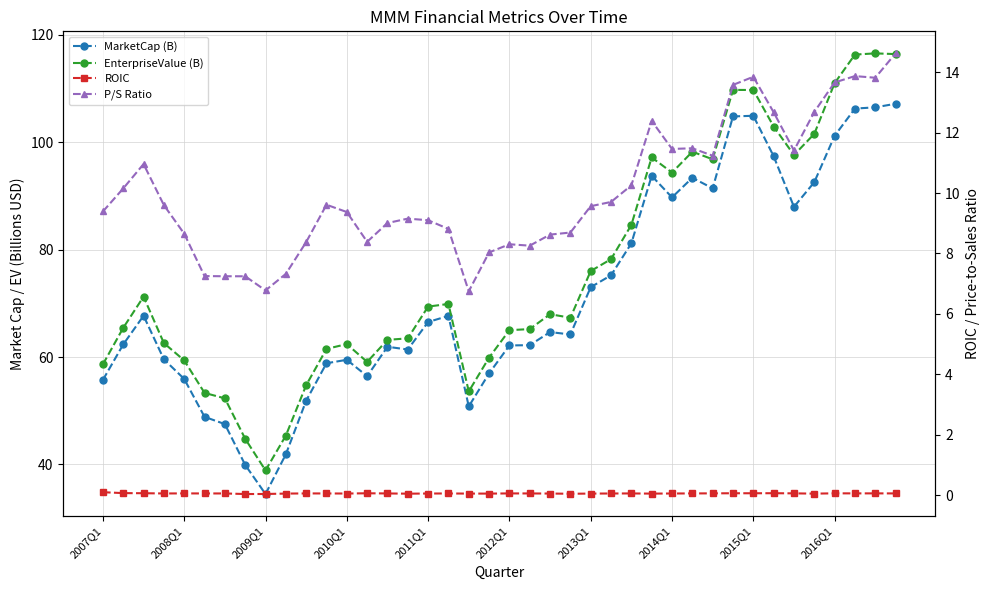

True or false: P/S Ratio and ROIC intersect in this chart.

False